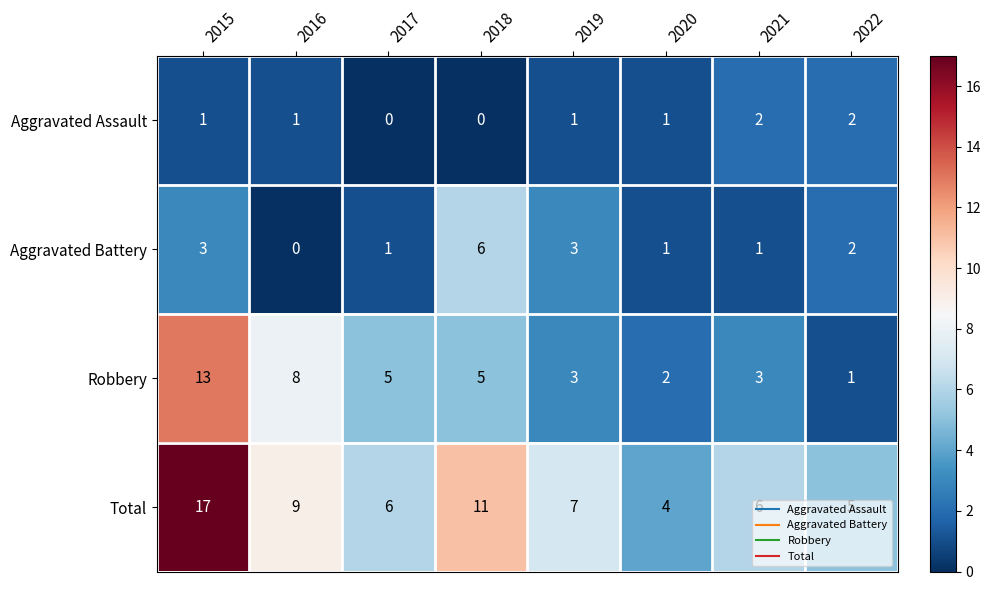

Rank the series by their average value, from highest to lowest.

Total, Robbery, Aggravated Battery, Aggravated Assault